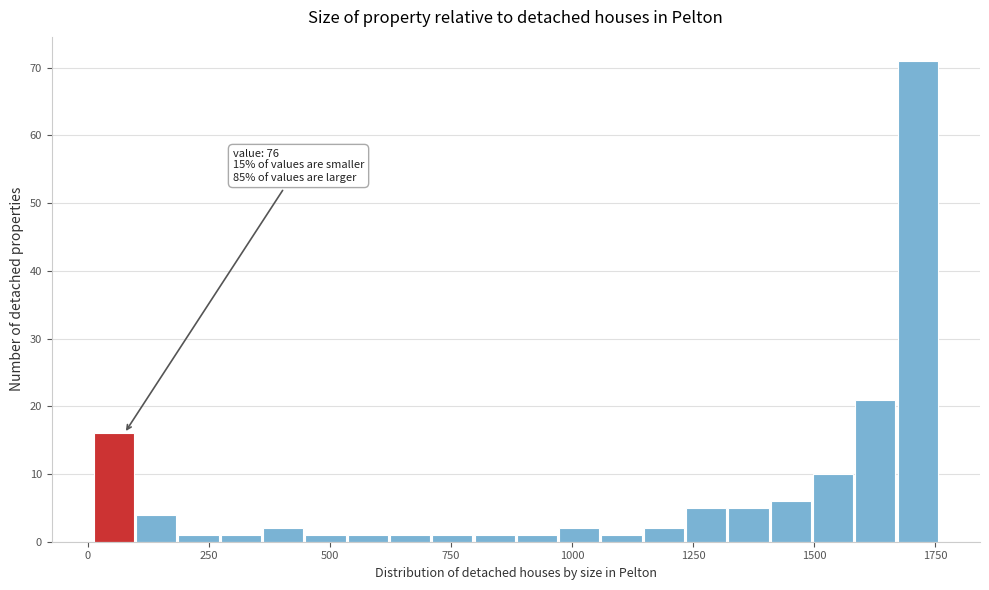

Around what value on the x-axis is the tallest bar? Give the approximate position of its centre, as read against the axis.

1700